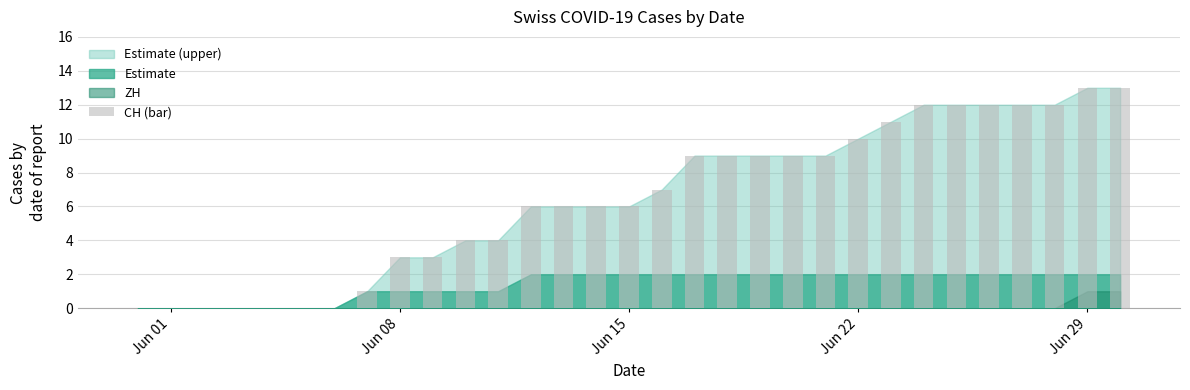

What is the maximum value shown in the chart?

13